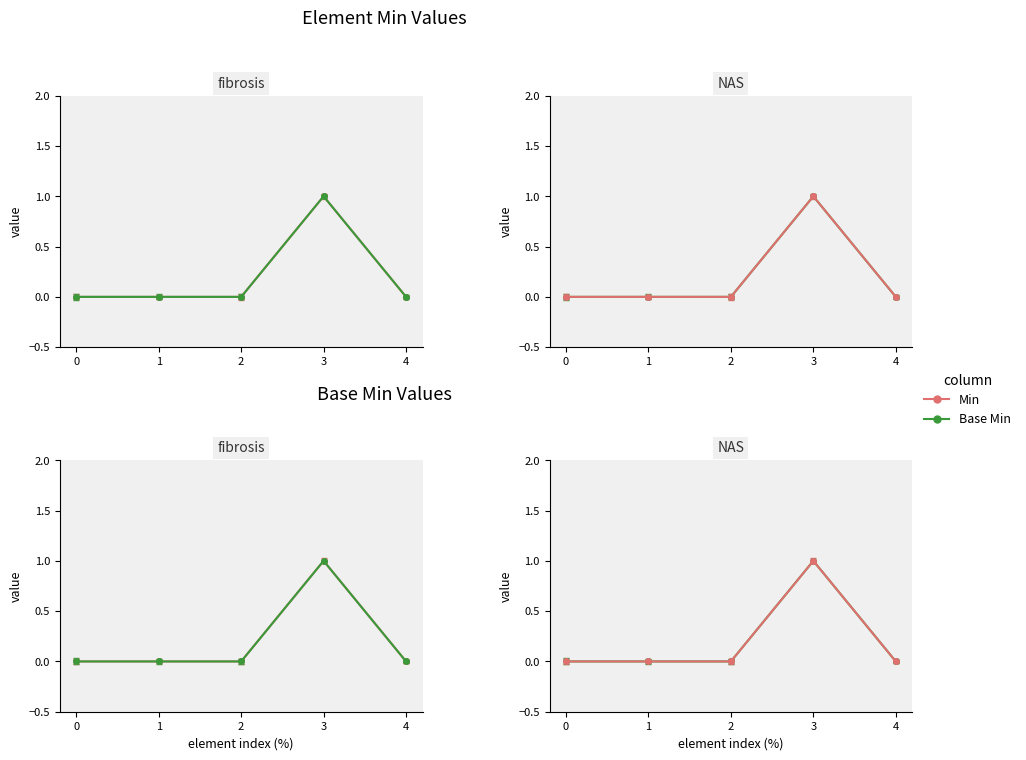

True or false: Min has more than 1 points higher than both neighbors.

False